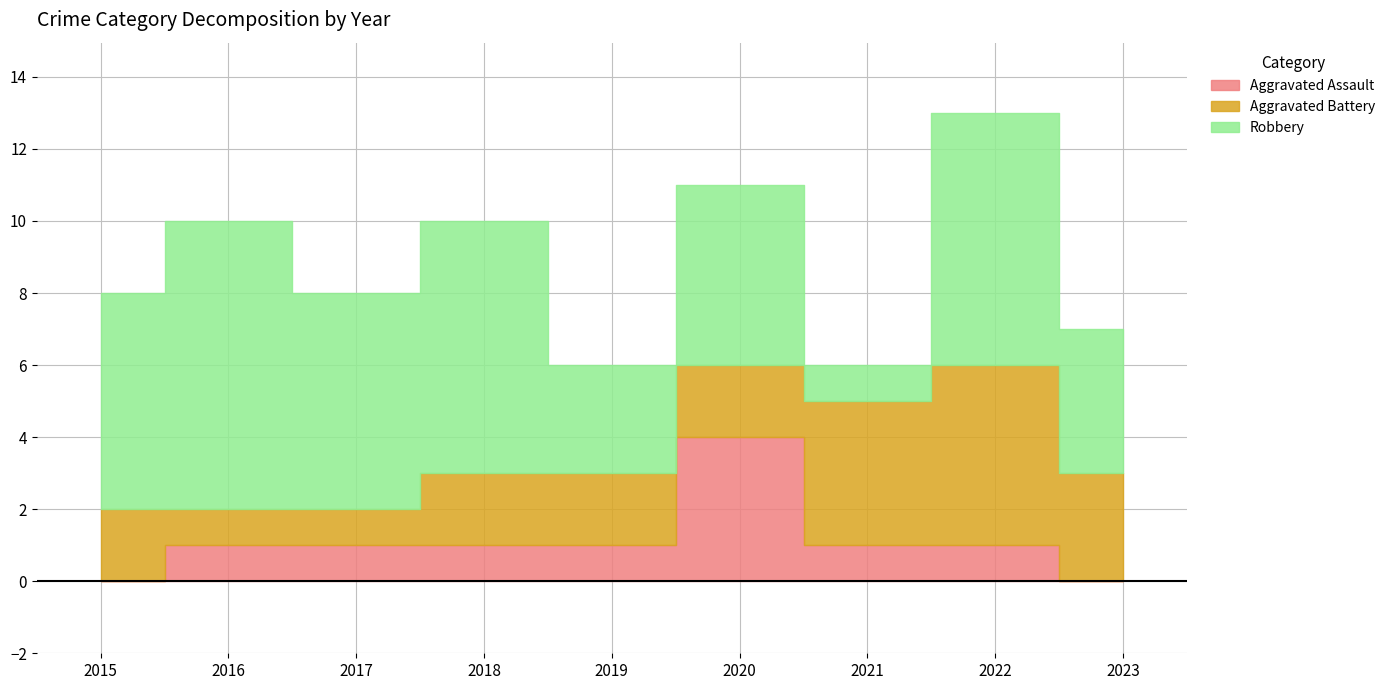

What is the maximum value shown in the chart?

8